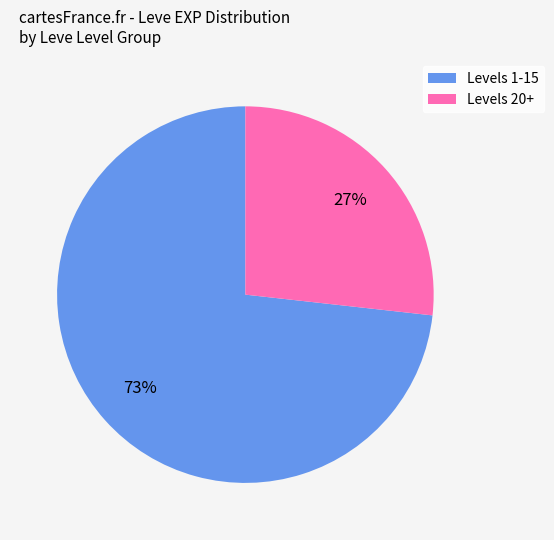

To the nearest percent, what is the difference between the largest and smallest slice percentages?

46%